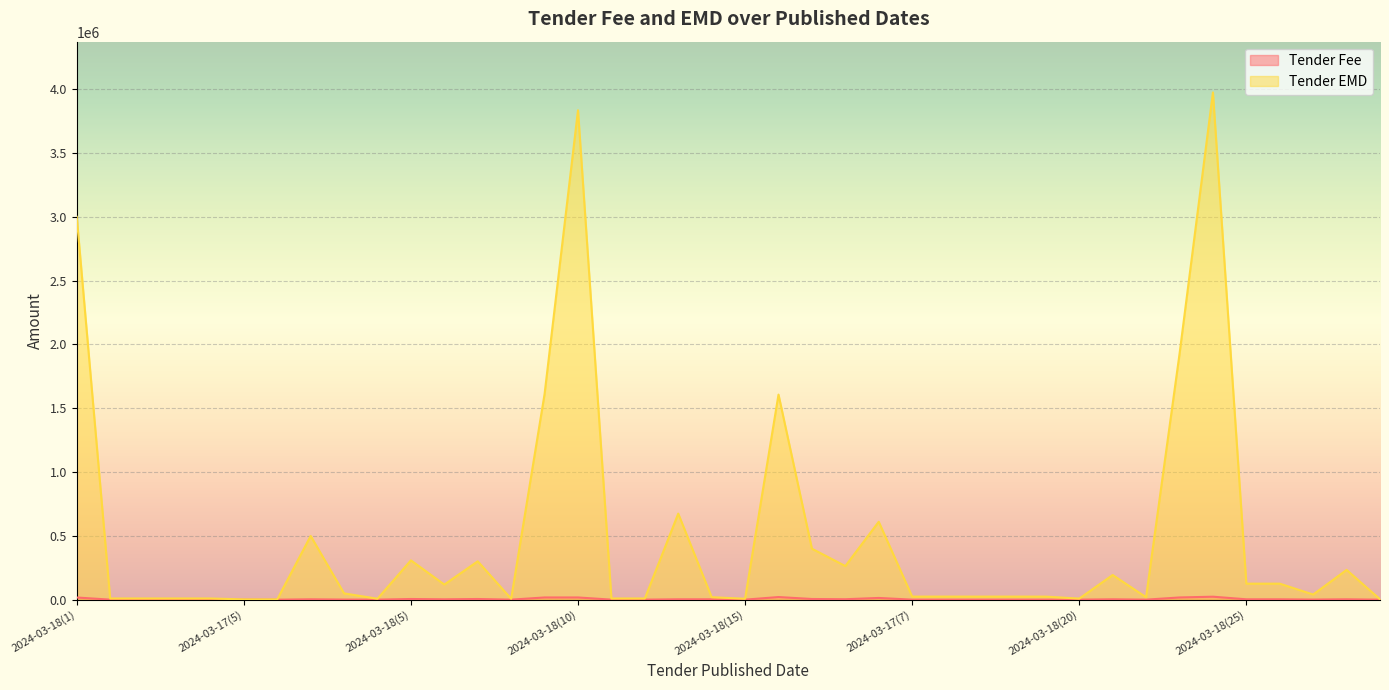

How many data points does each series have?

40